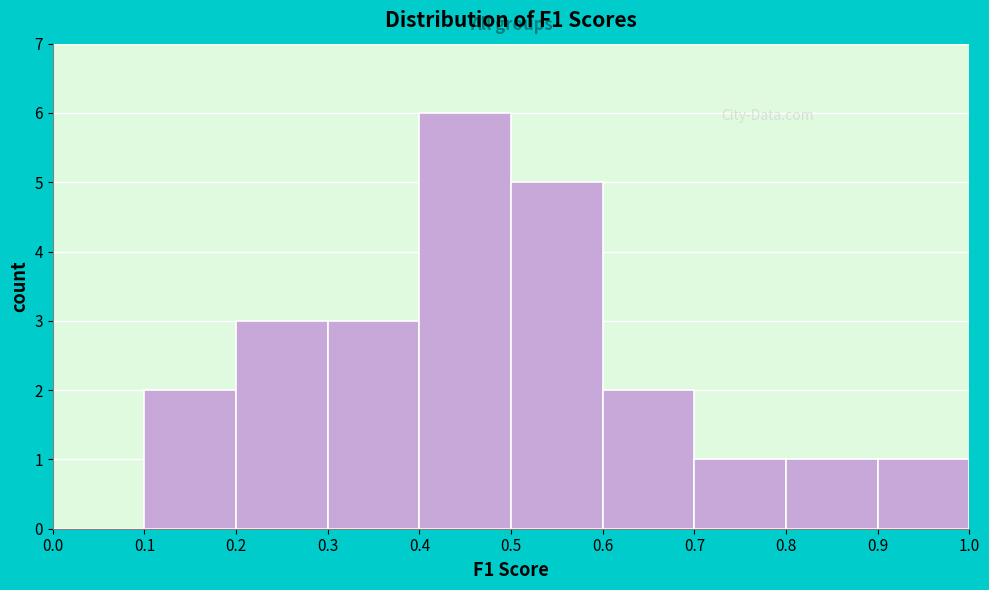

Reading left to right, list every bar in this chart as the range it spans on the x-axis followed by its height. The values are not printed on the chart, so give them approximately, as read against the axis.

0.0 to 0.1: 0
0.1 to 0.2: 2
0.2 to 0.3: 3
0.3 to 0.4: 3
0.4 to 0.5: 6
0.5 to 0.6: 5
0.6 to 0.7: 2
0.7 to 0.8: 1
0.8 to 0.9: 1
0.9 to 1.0: 1